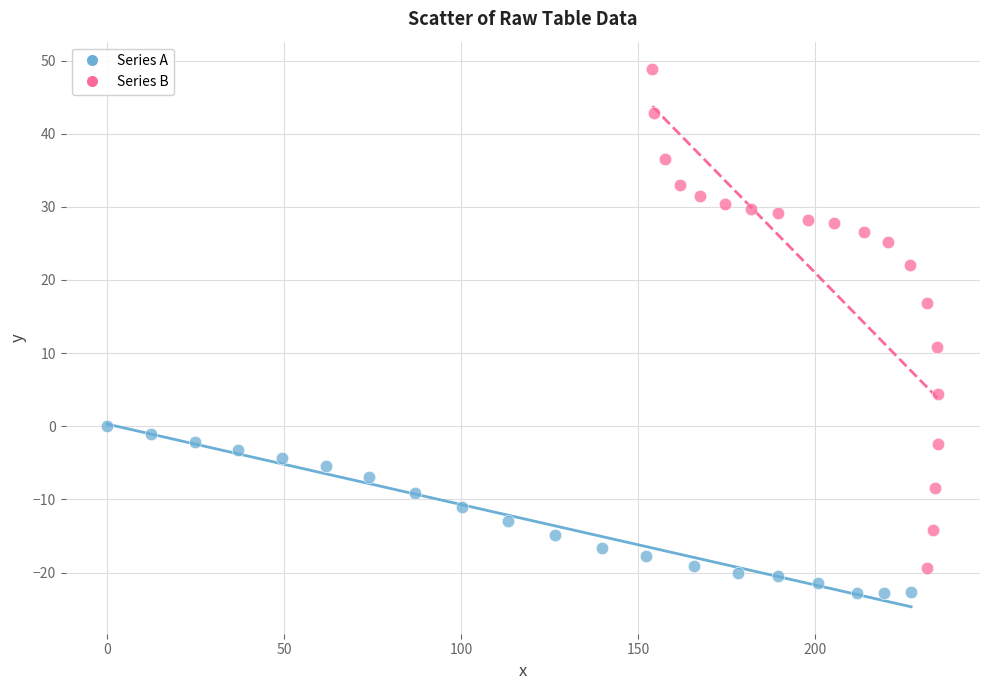

Which series has the widest spread of Y values?

Series B